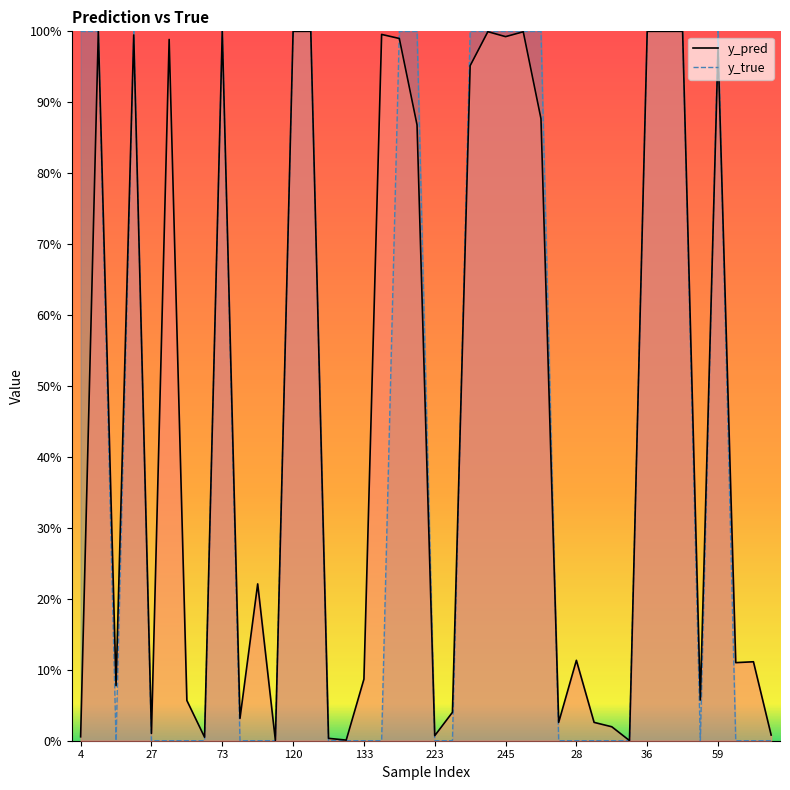

What are all the series names shown in the legend?

y_pred, y_true